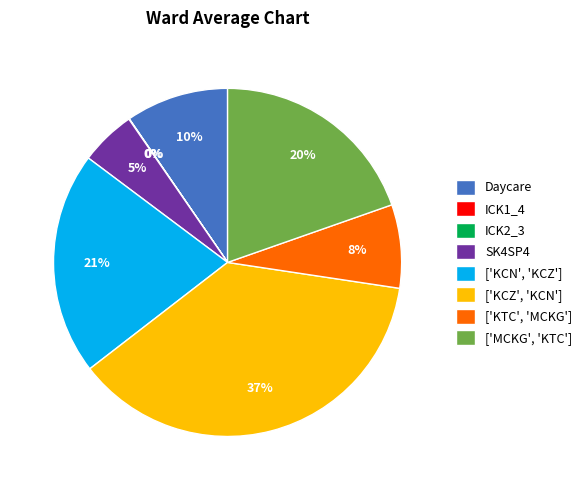

What is the largest slice in the pie chart?

['KCZ', 'KCN']